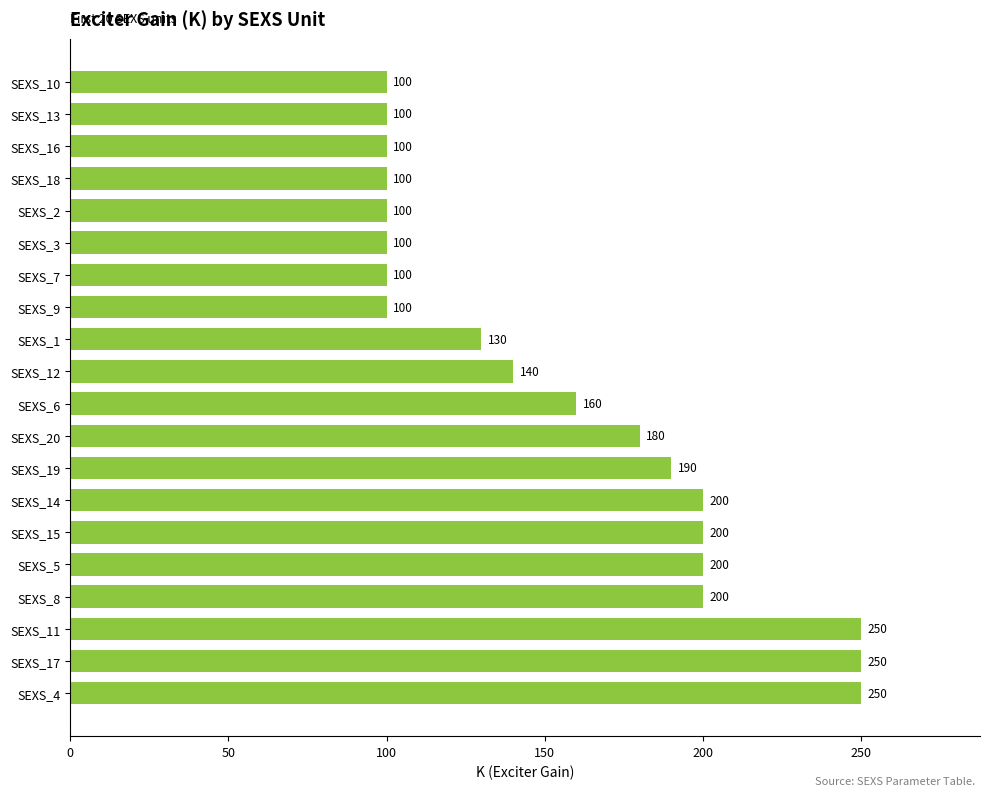

Does the chart contain stacked bars?

No